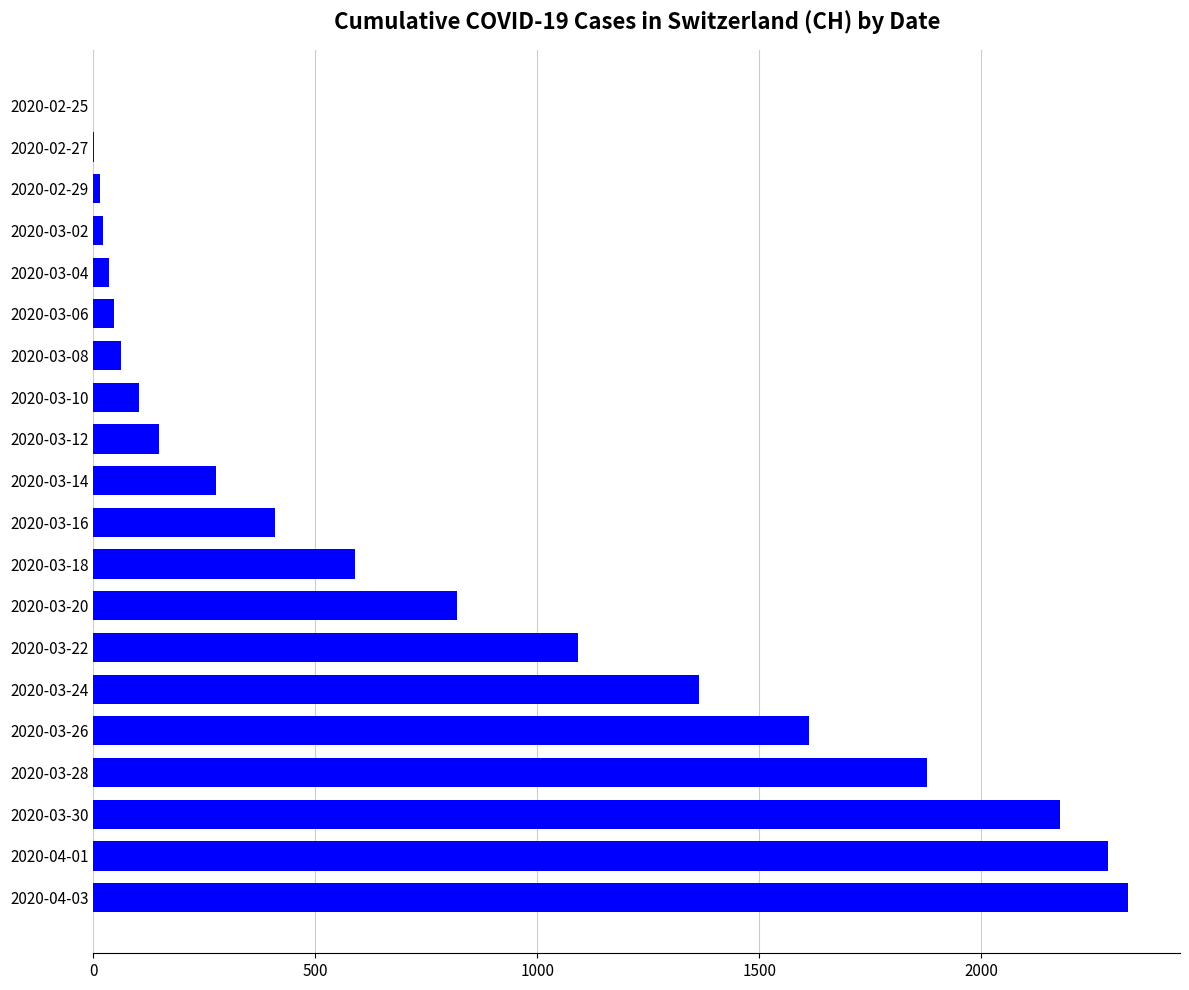

The value at 2020-03-18 is 810. True or false?

False